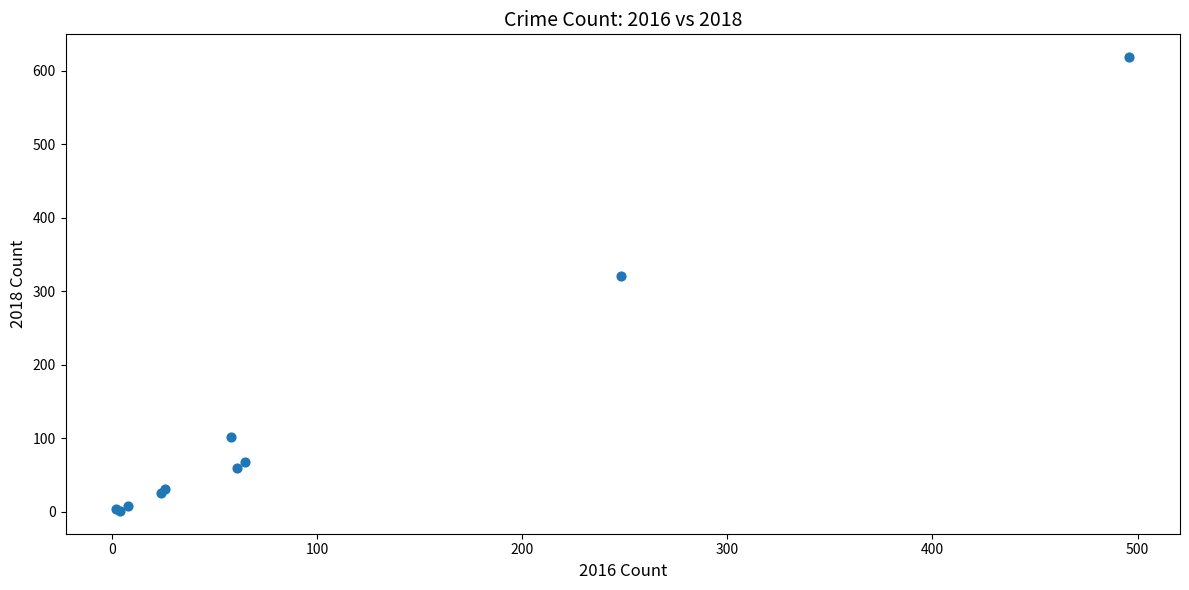

What Y value in the scatter plot is closest to 310?

321